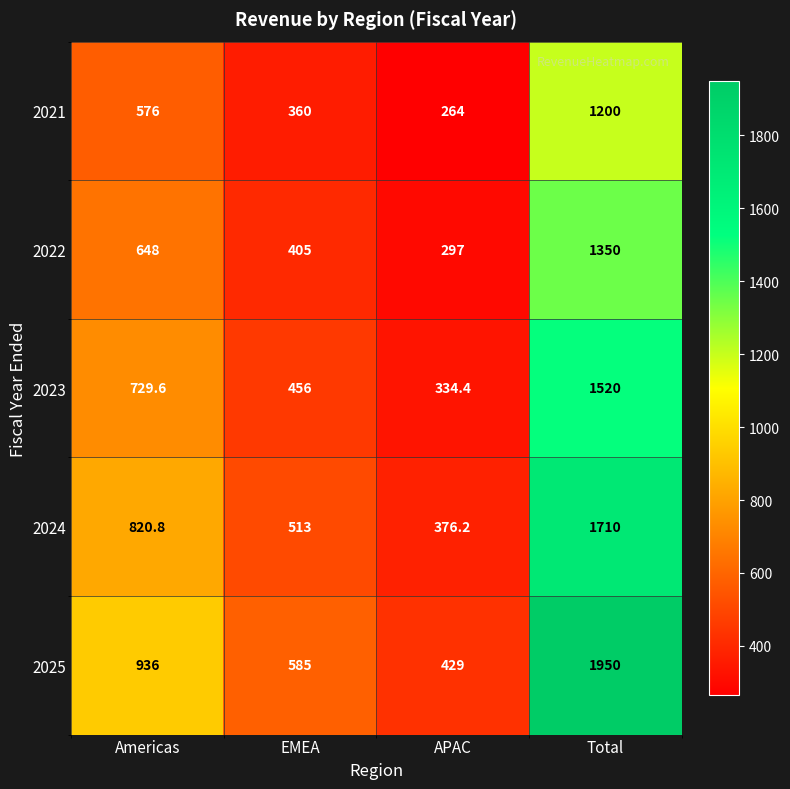

What is the maximum value for 2025?

1950.0